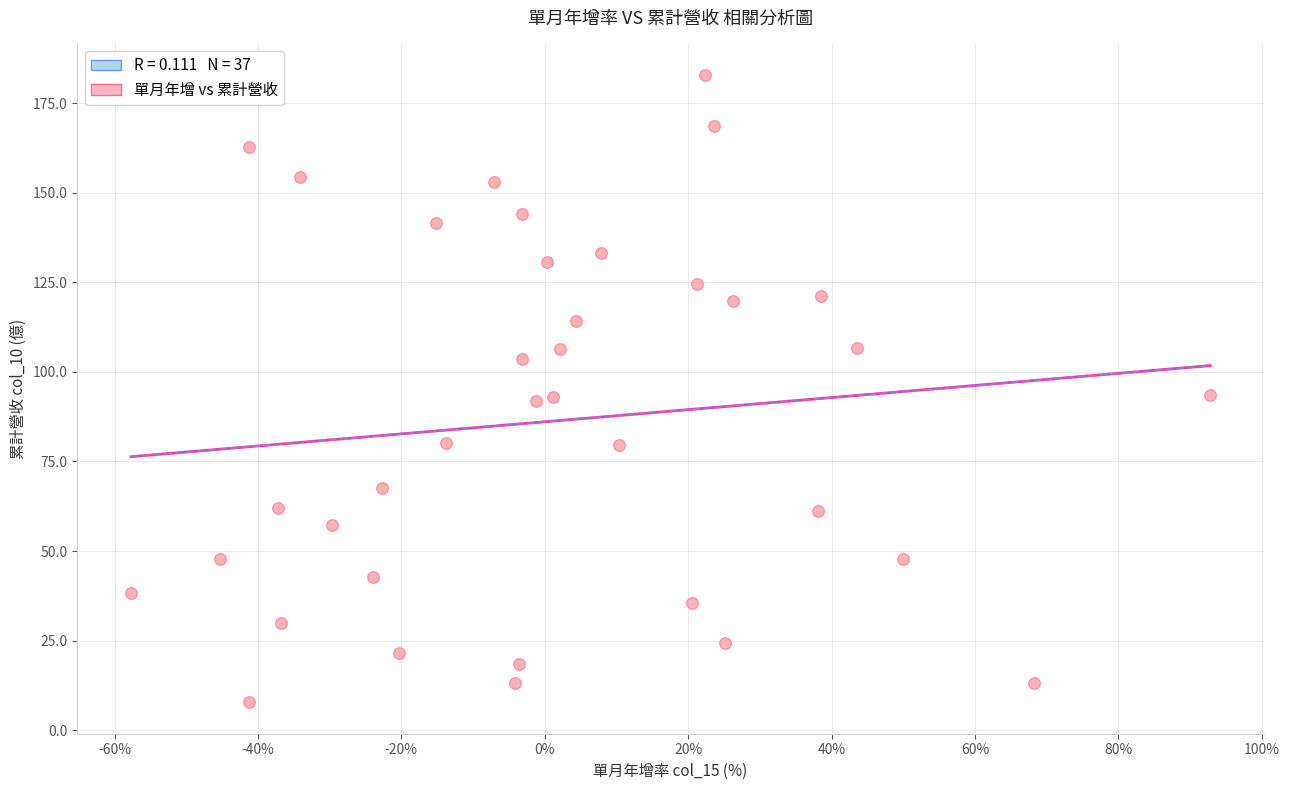

What is the range of Y values (max minus min)?

175.1